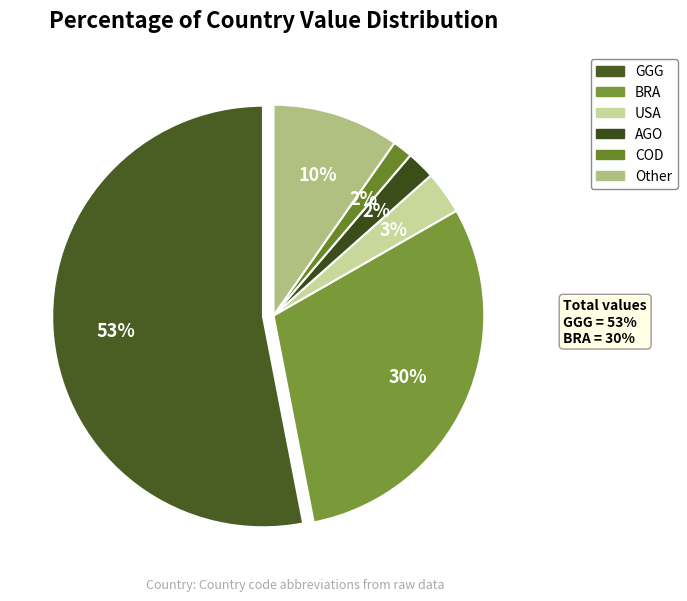

To the nearest percent, what is the difference between the GGG and Other slice percentages?

43%